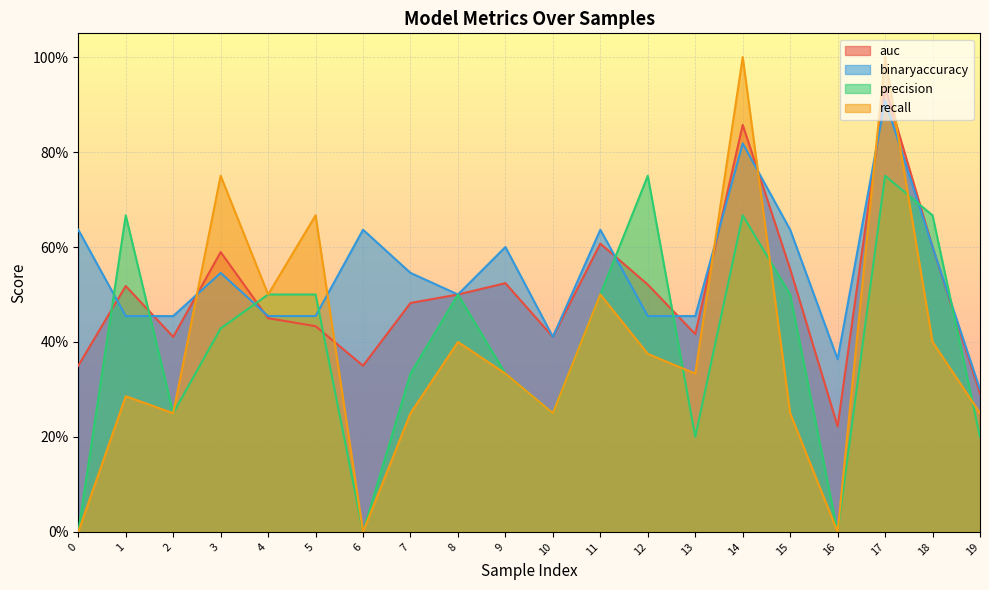

How many values in recall are above zero?

17